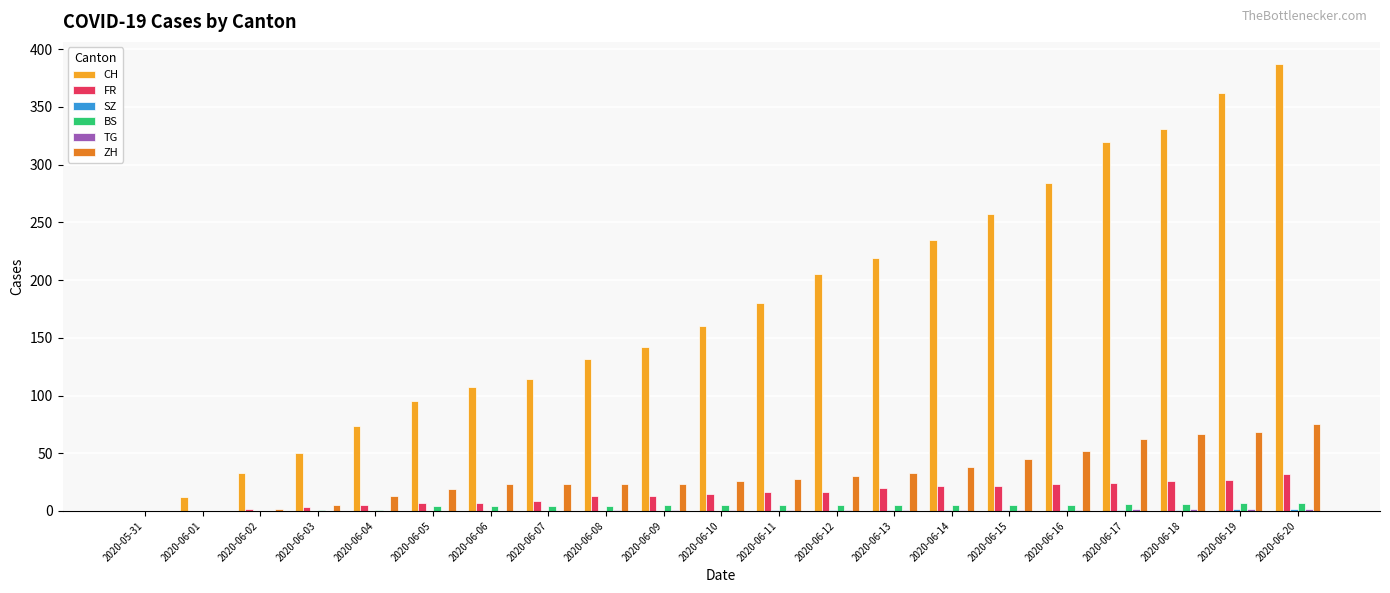

What is the spread (max minus min) of values at 2020-06-04?

74